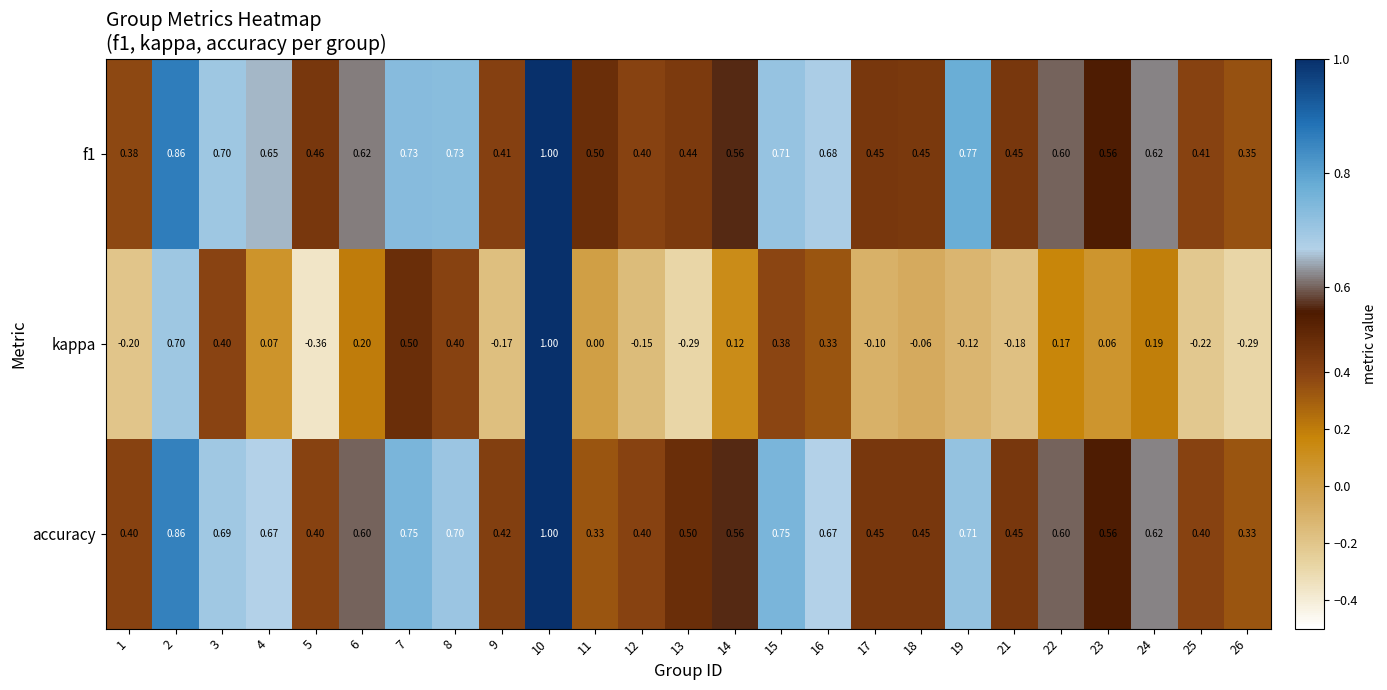

Is the value of accuracy at 17 greater than the value of kappa at 19?

Yes